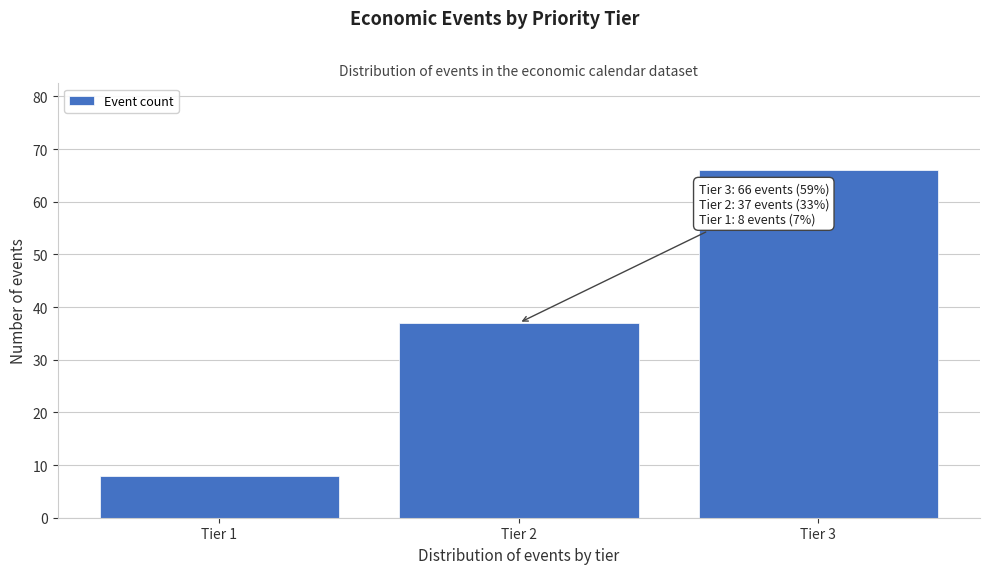

Which range on the x-axis has the tallest bar?

2.5 to 3.5